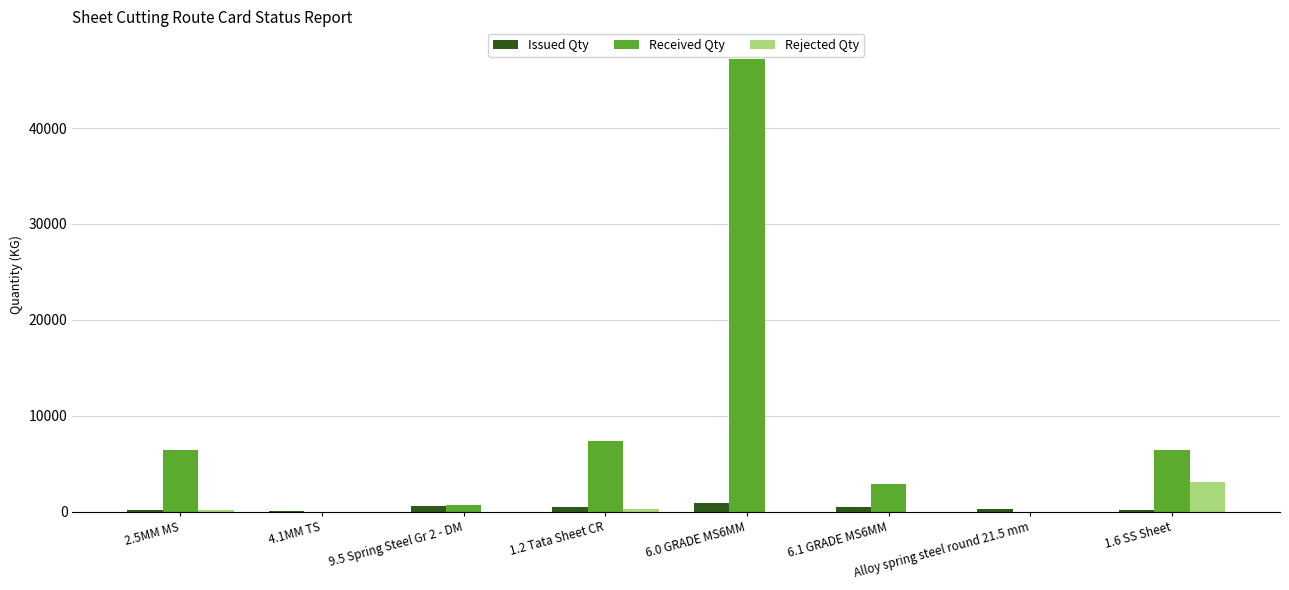

What is the sum of all Rejected Qty values?

3579.0